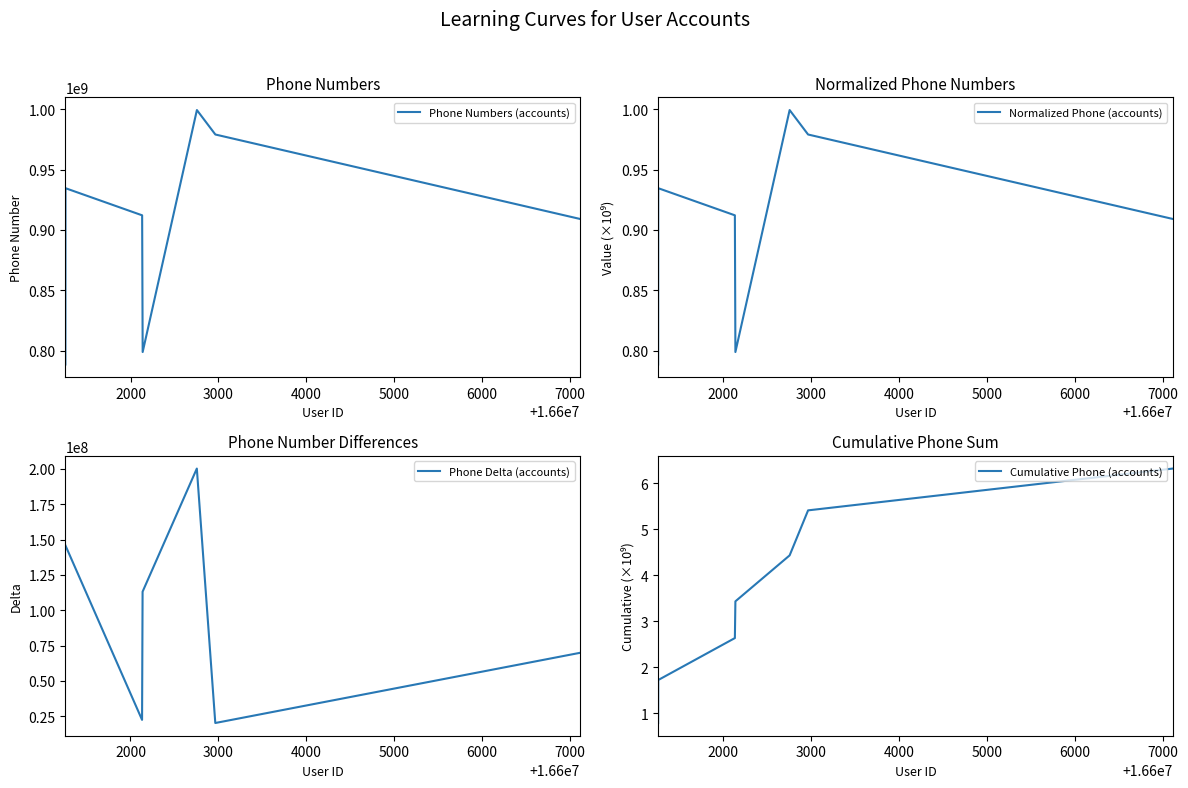

Does the chart display data point markers on the line(s)?

No